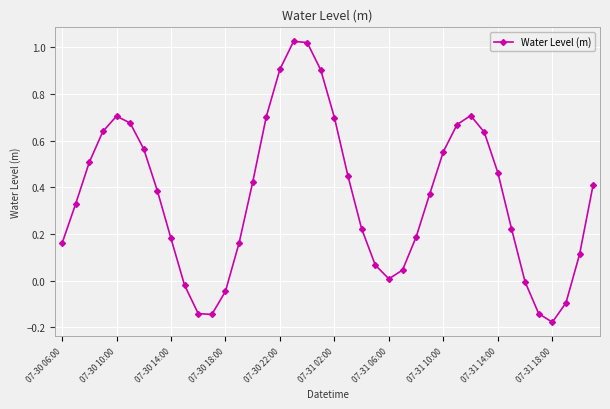

What is the sum of all values?

14.3